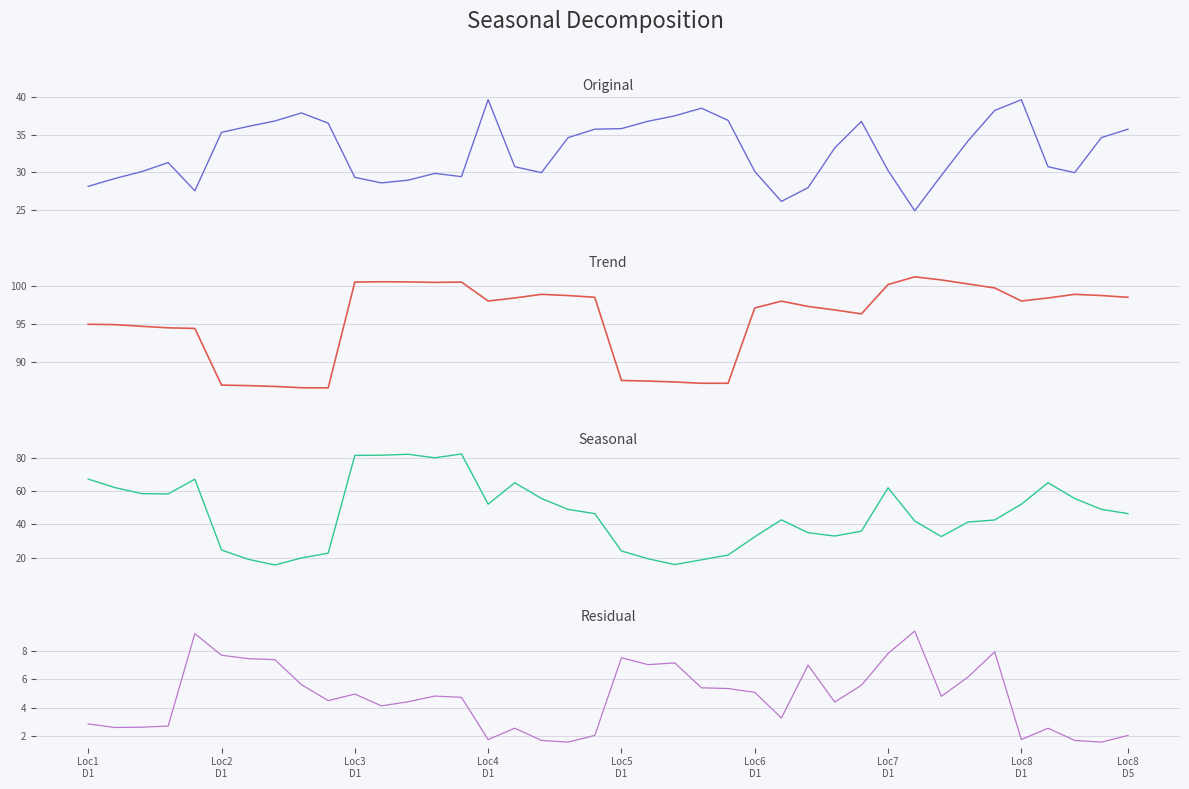

How many lines are shown in the chart?

4